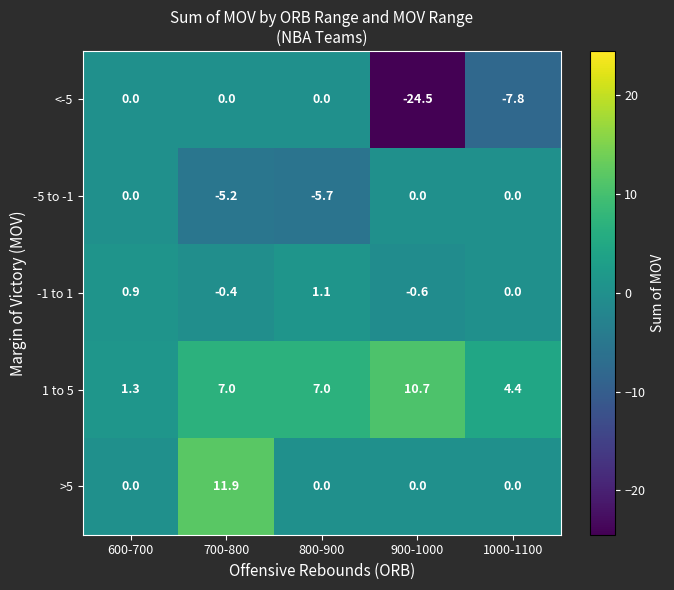

List the series in order of their overall mean, highest first.

1 to 5, >5, -1 to 1, -5 to -1, <-5